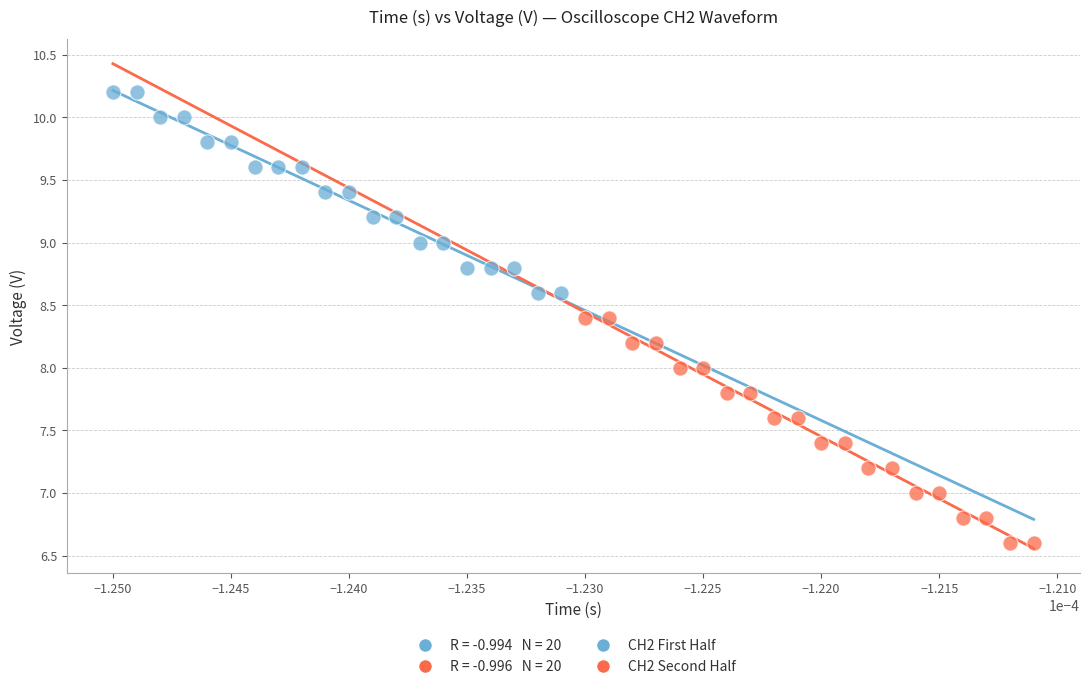

Which series reaches the maximum Y coordinate?

CH2 First Half